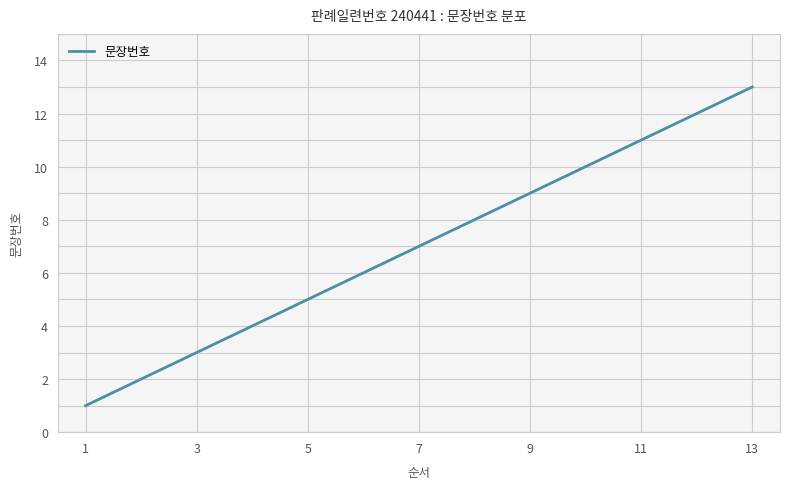

What is the difference between the maximum and minimum values?

12